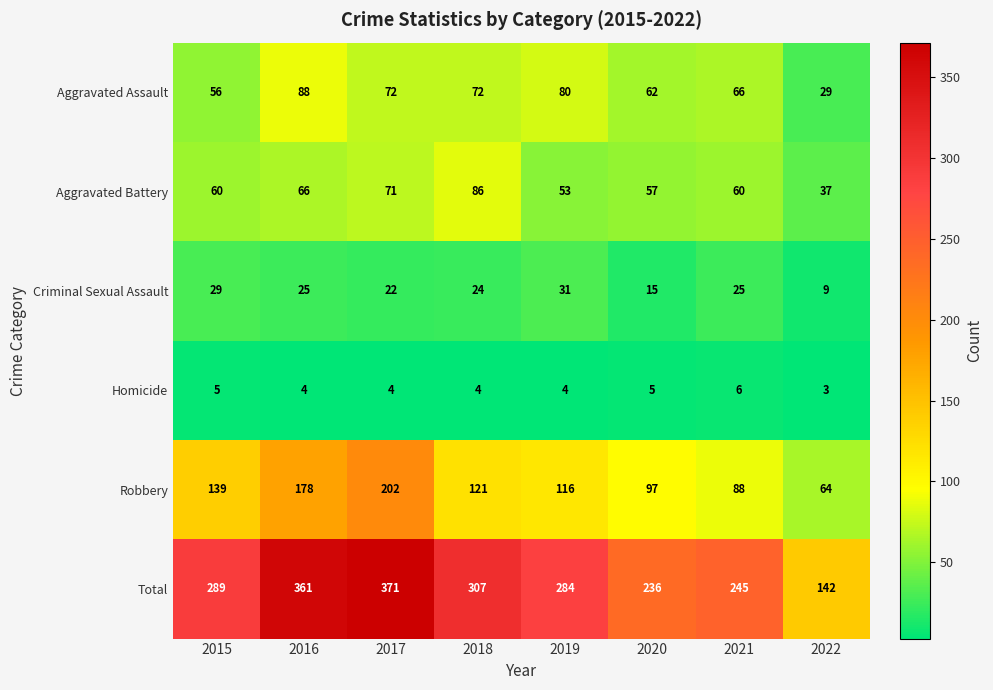

Which series has the largest total across all categories?

Total